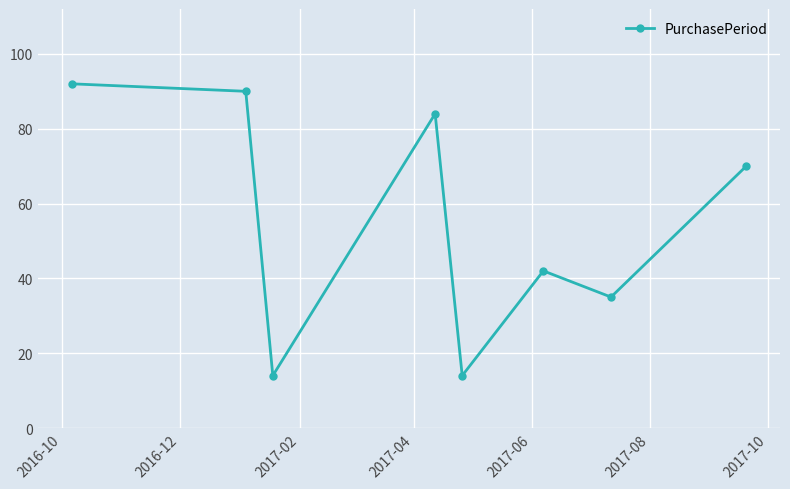

How many interior local valleys (lower than both neighbors) does the data have?

3